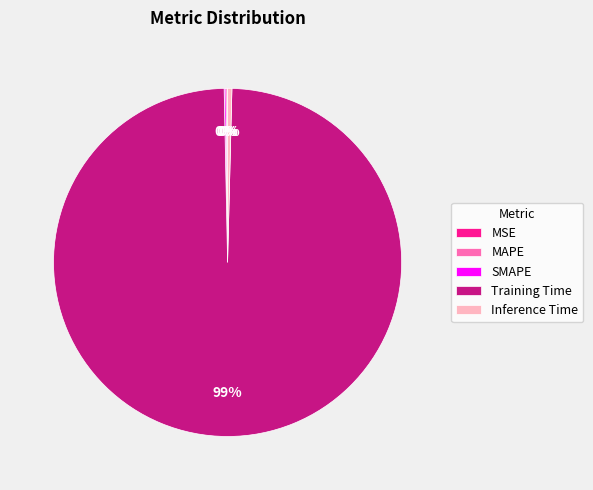

Which category has the biggest portion of the pie?

Training Time